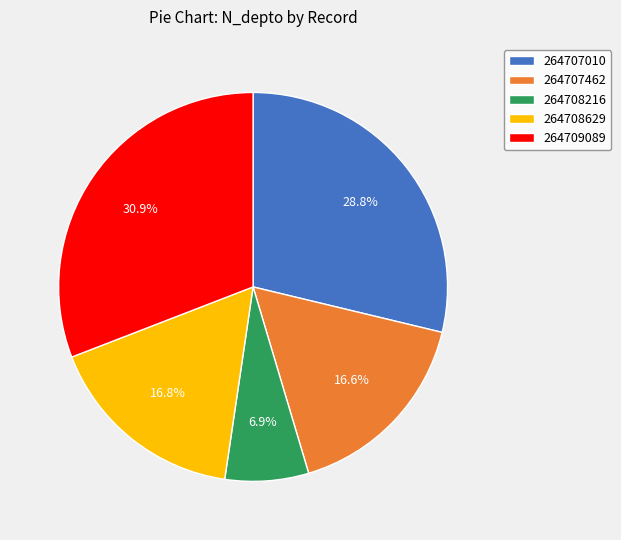

Which category has the biggest portion of the pie?

264709089